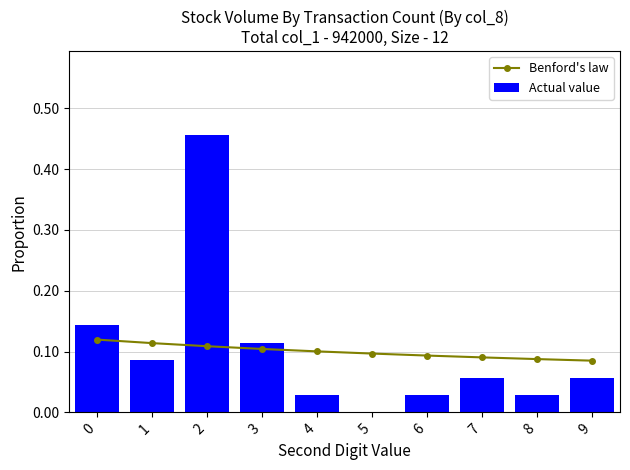

What is the sum of all Actual value values?

1.0